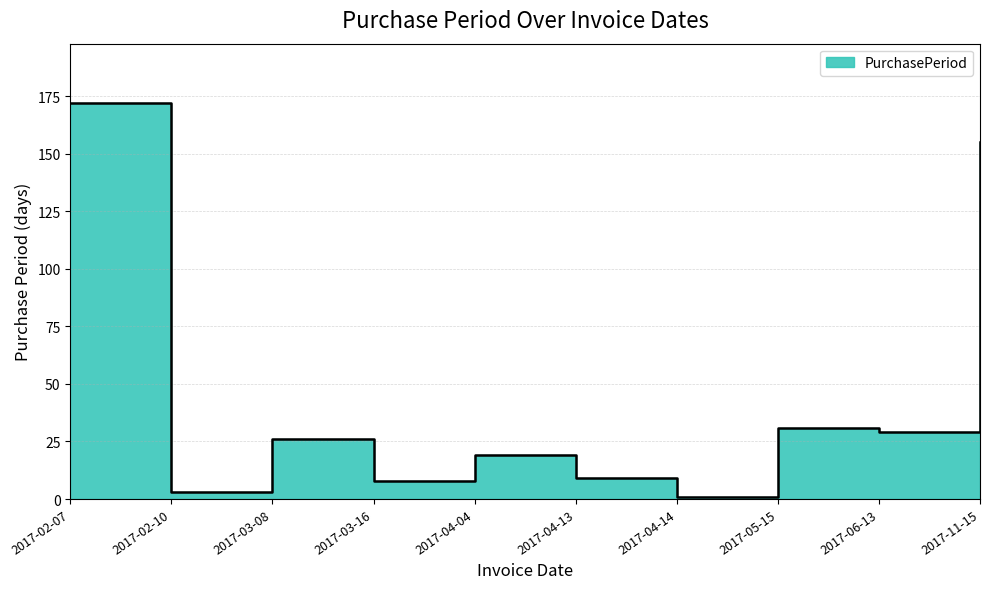

At which label does the data first exceed 26?

2017-02-07